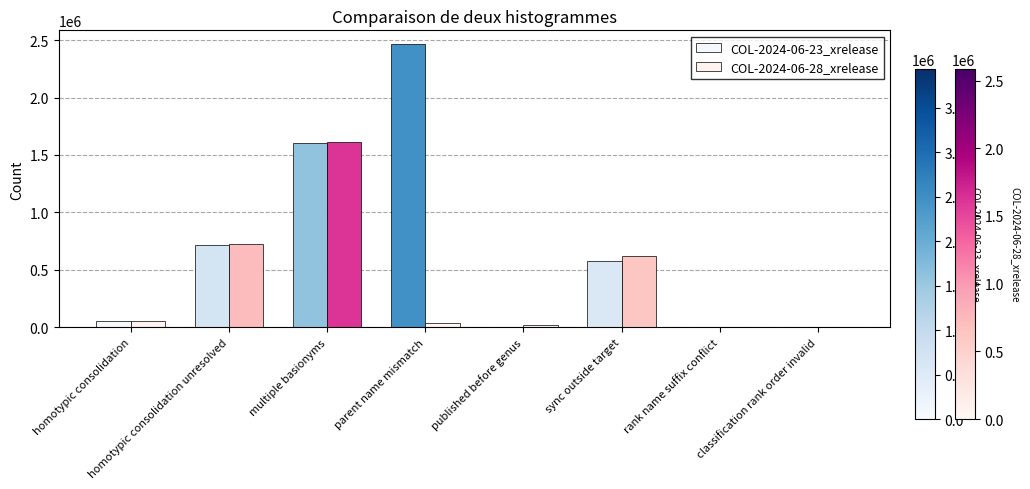

How many data points does each series have?

8